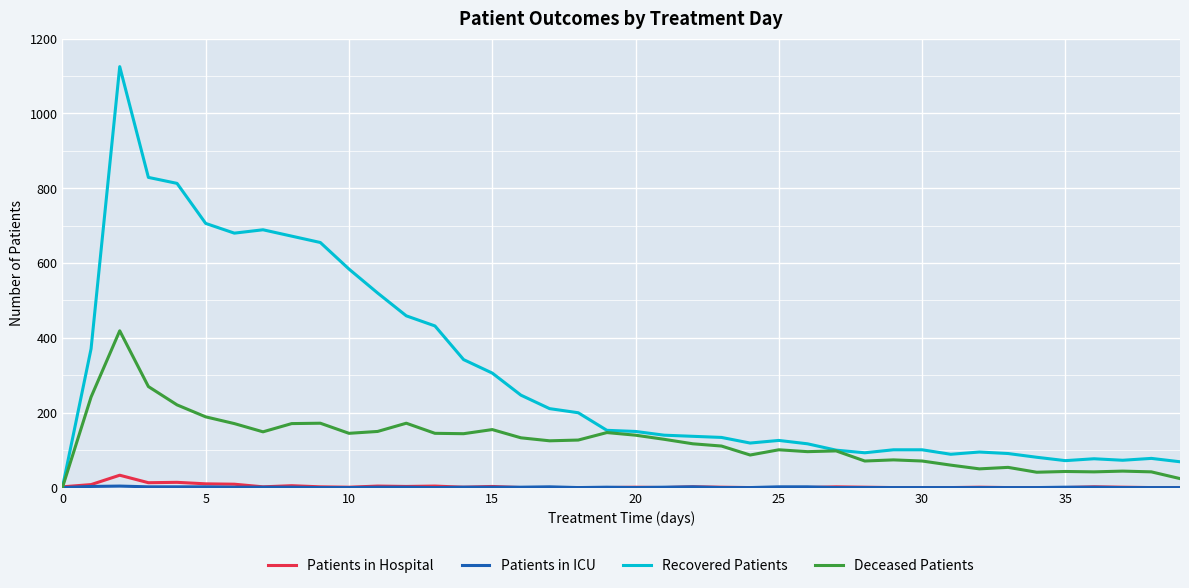

Does the chart have visible grid lines?

Yes